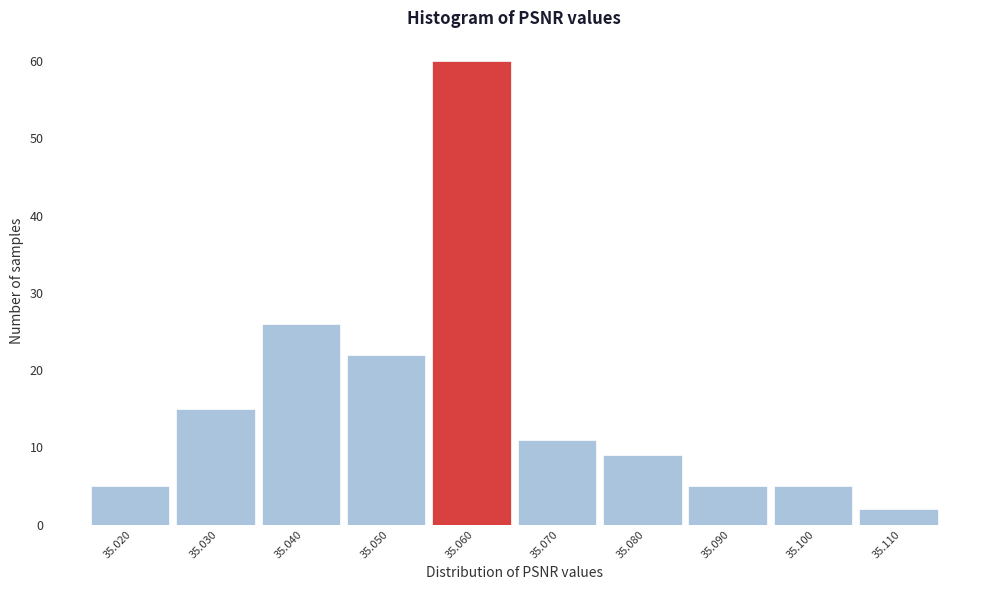

Reading left to right, what are all the values shown in this chart?

5	15	26	22	60	11	9	5	5	2